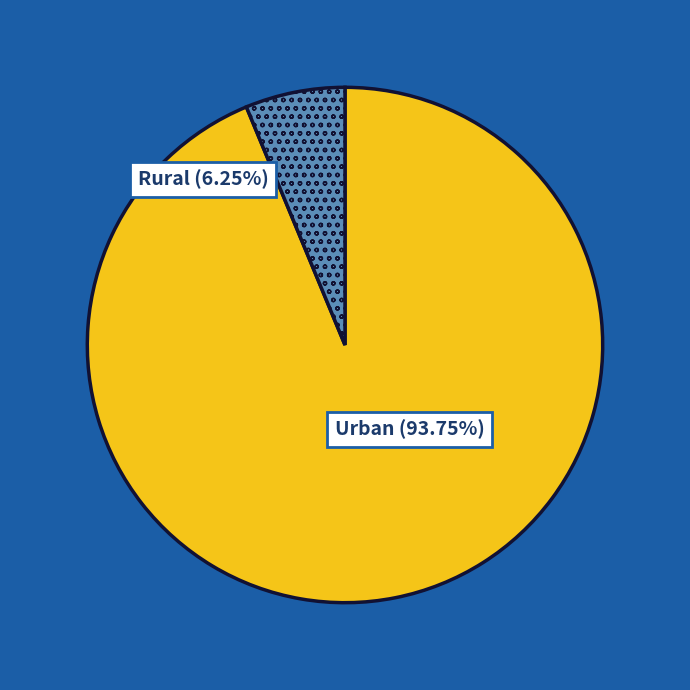

The s=5 slice represents 46% of the pie. True or false?

False